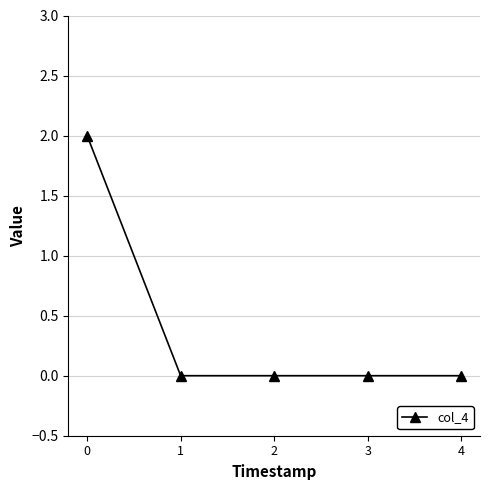

Does the chart have visible grid lines?

Yes